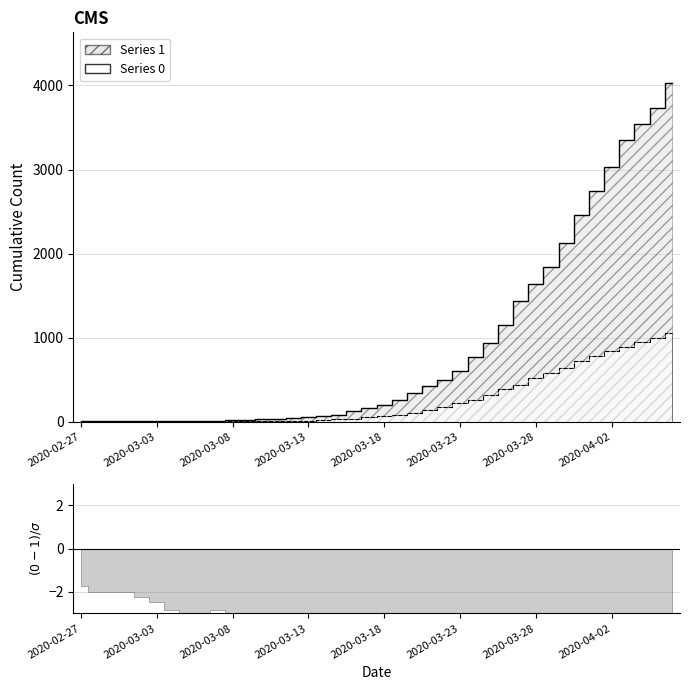

How many categories are shown in the chart?

40